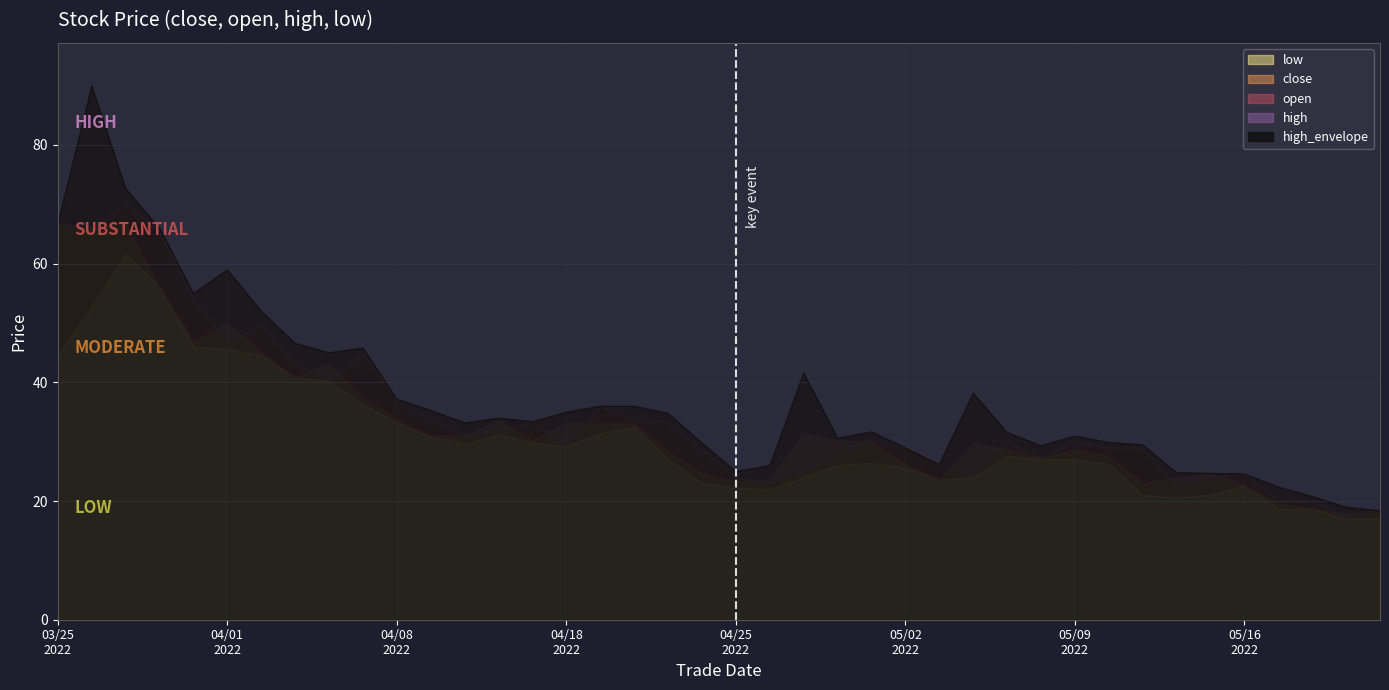

The value of low at 20220427 is 24.0. True or false?

True